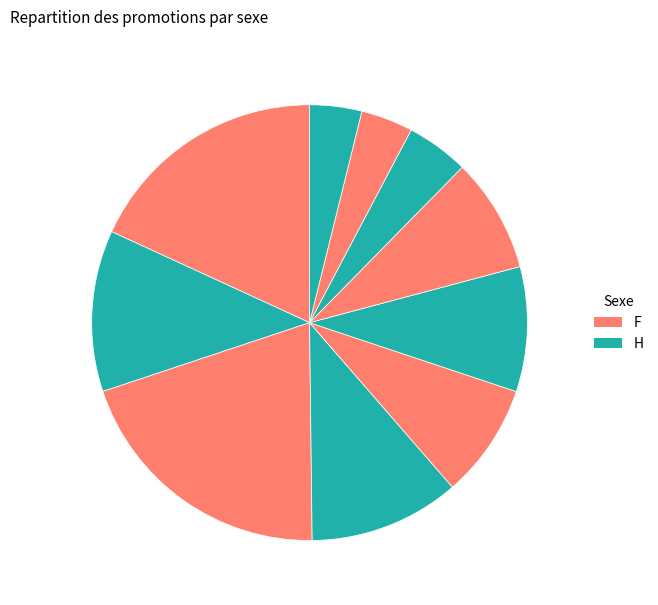

How many slices are in this pie chart?

10